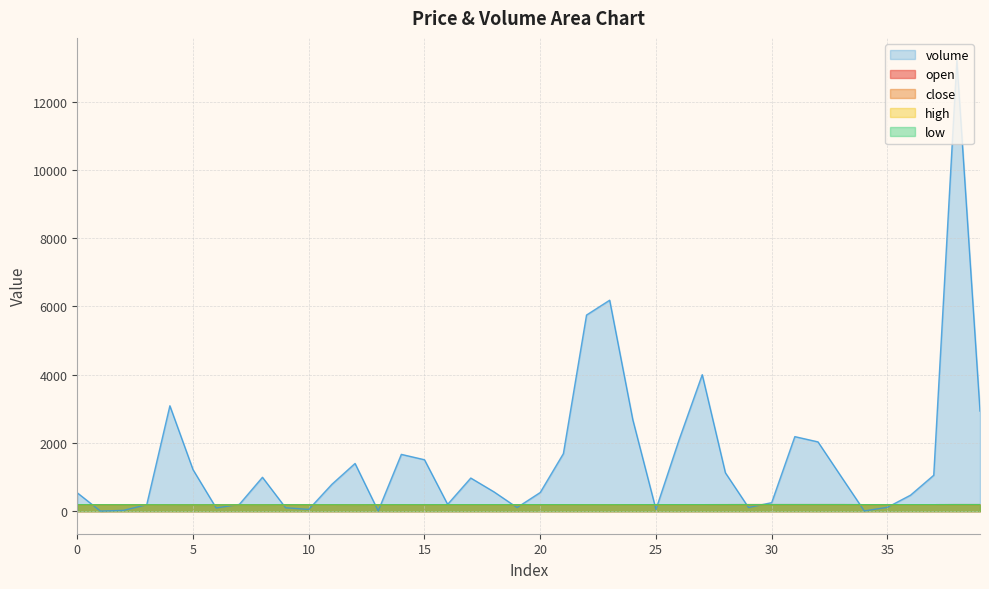

At 31, list the series in order from smallest to largest.

open, close, high, low, volume